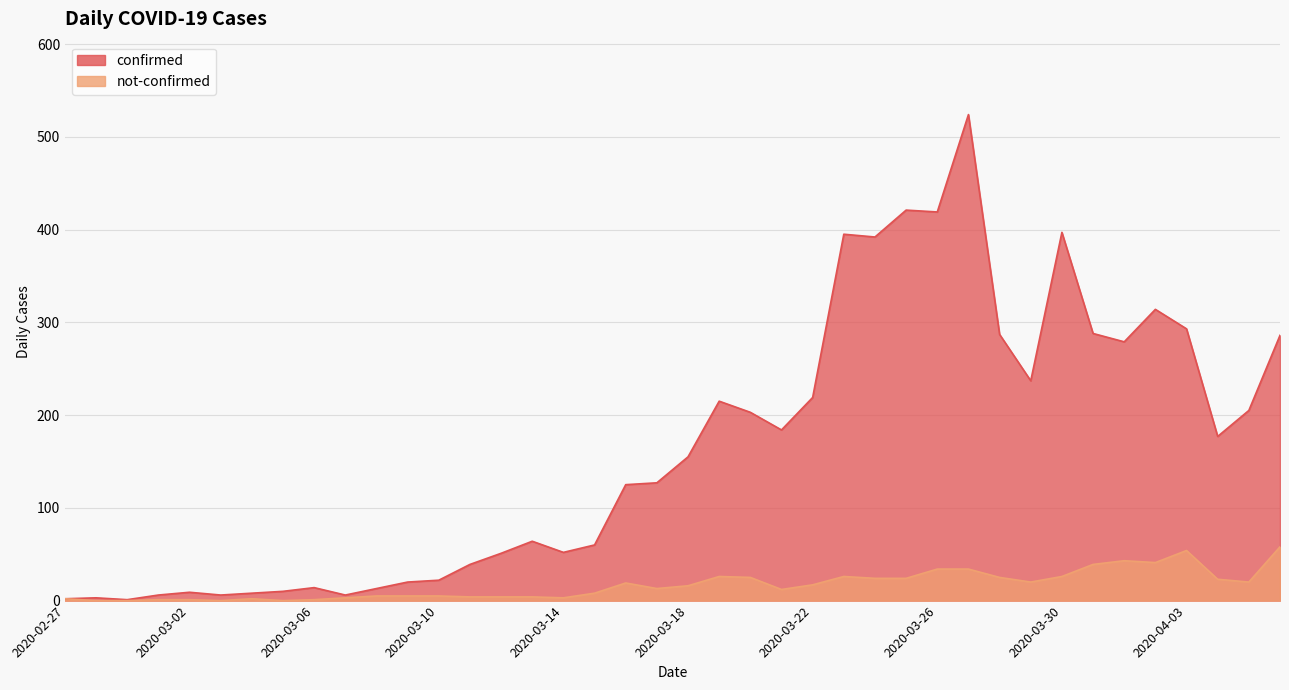

What is the value of the confirmed point at the 12th from the left?

20